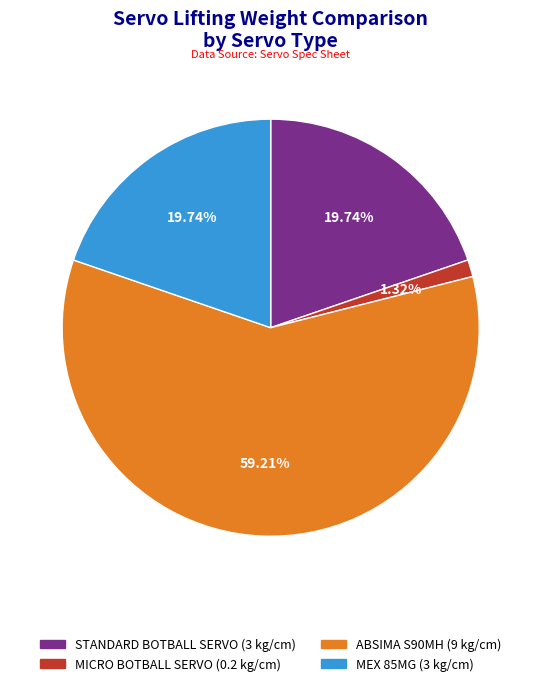

What percentage is the MICRO BOTBALL SERVO slice, to the nearest percent?

1%